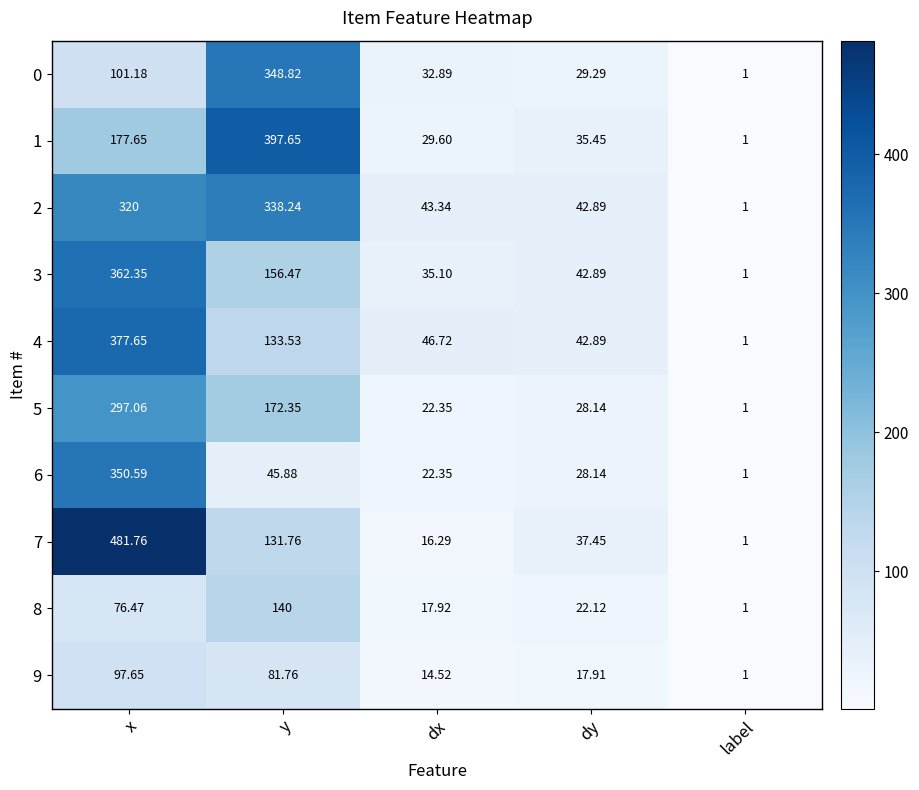

Which category has the highest value in the 8 series?

y